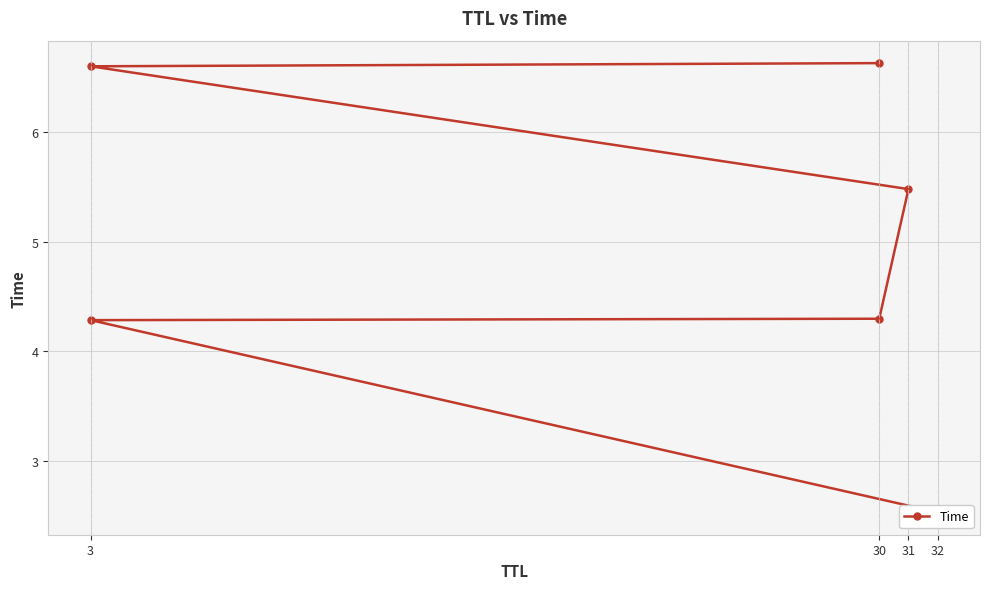

What is the difference between the second highest and second lowest values?

2.3